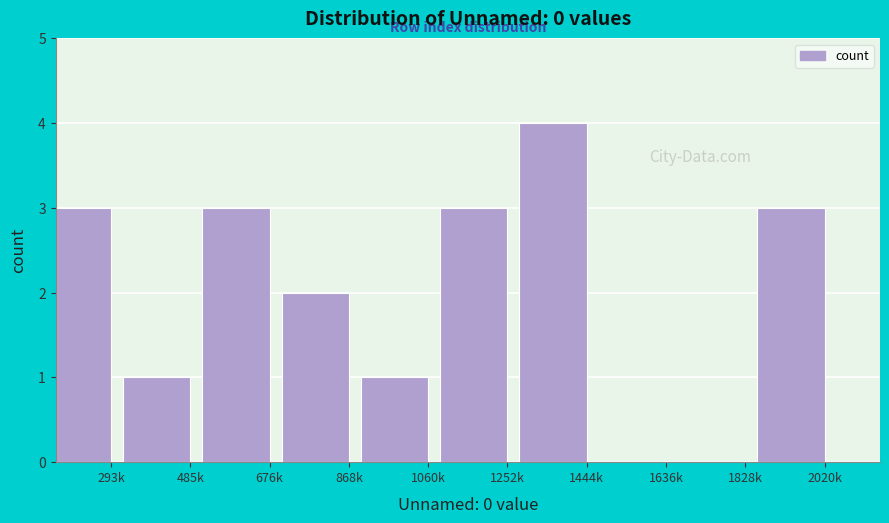

Reading left to right, extract all data points from this chart.

293k=3	485k=1	676k=3	868k=2	1060k=1	1252k=3	1444k=4	1636k=0	1828k=0	2020k=3